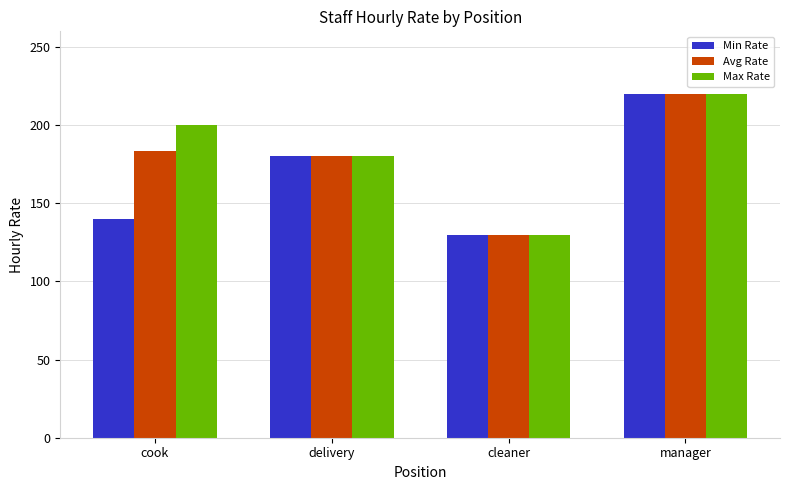

At which category does the chart reach its minimum across all series?

cleaner